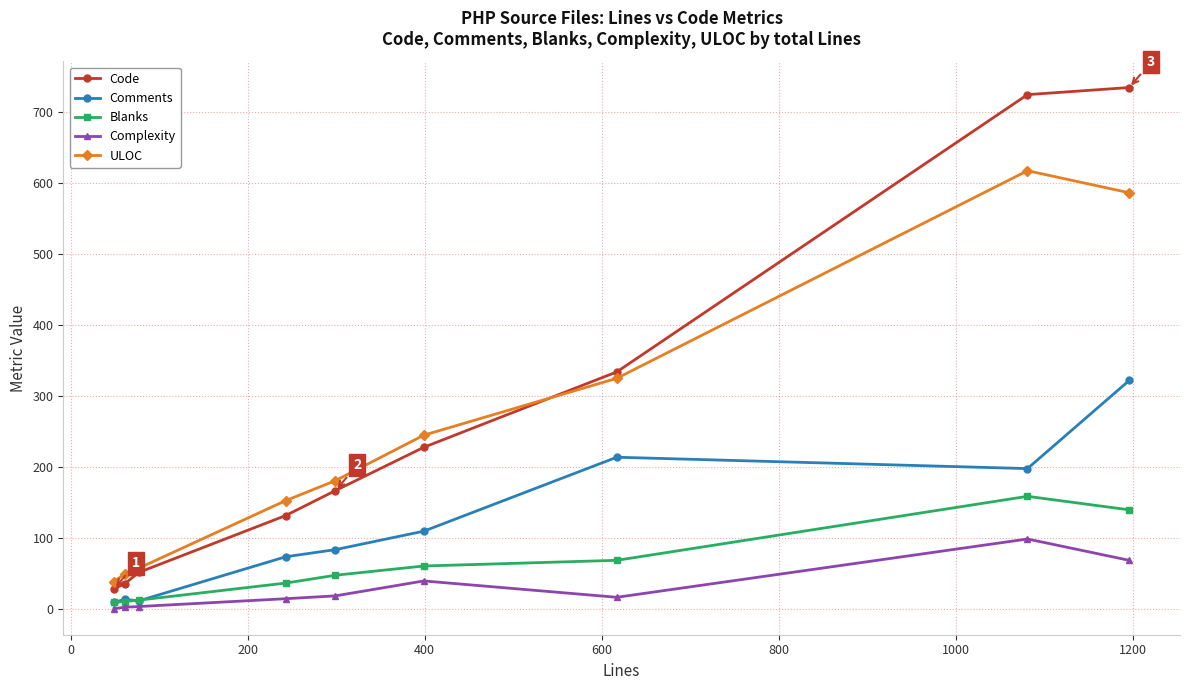

True or false: Blanks and ULOC intersect in this chart.

False